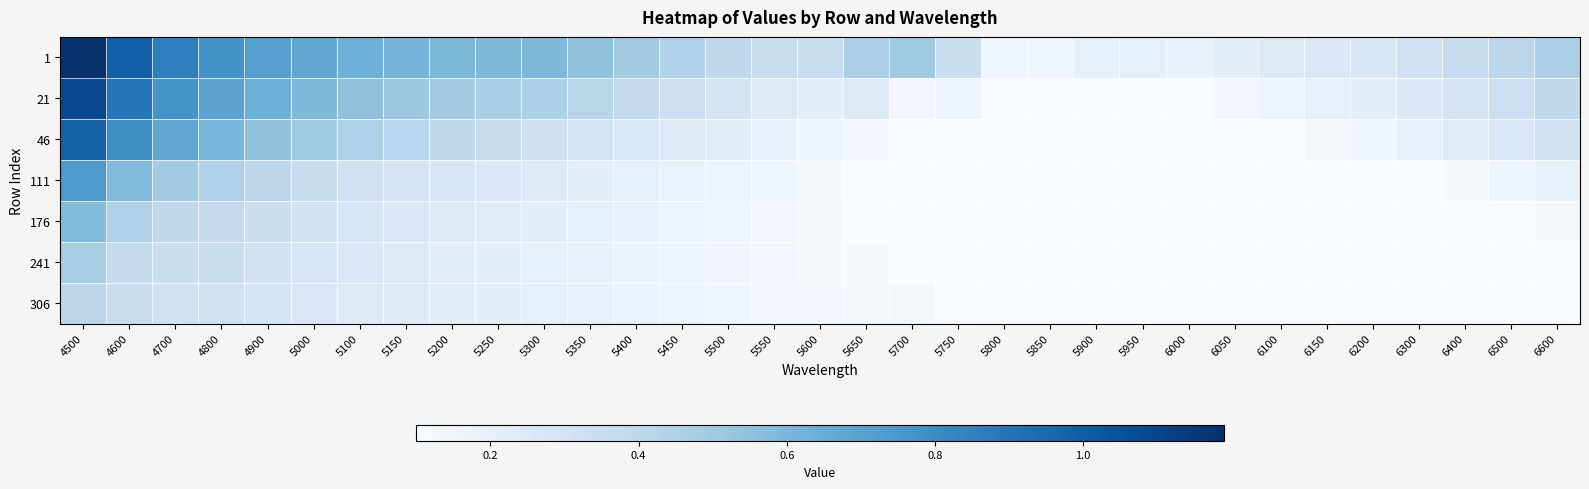

Which has a higher value, 4600 or 5500?

4600